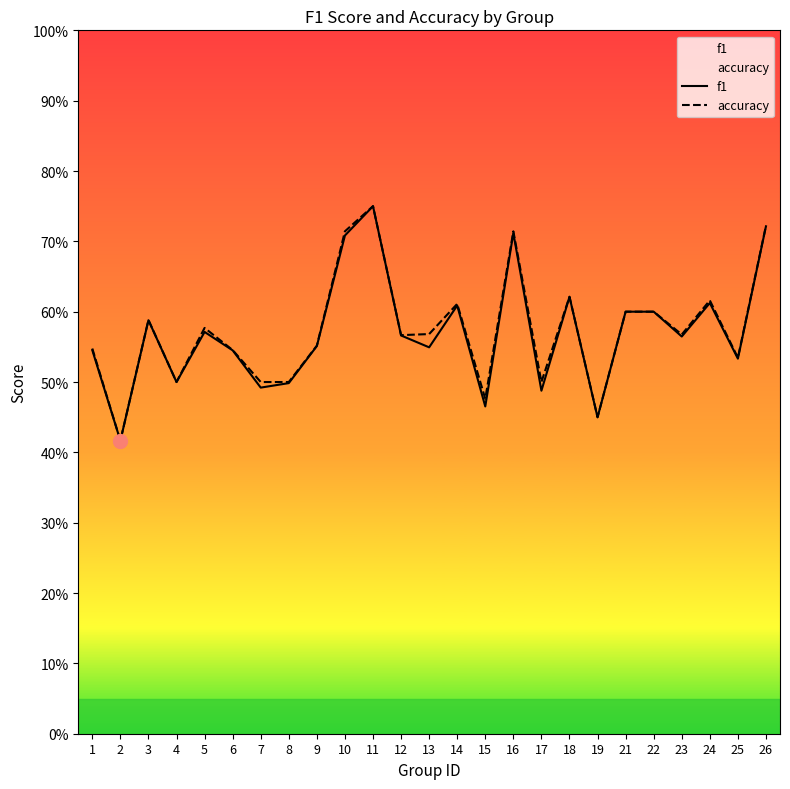

True or false: f1 and accuracy intersect in this chart.

False